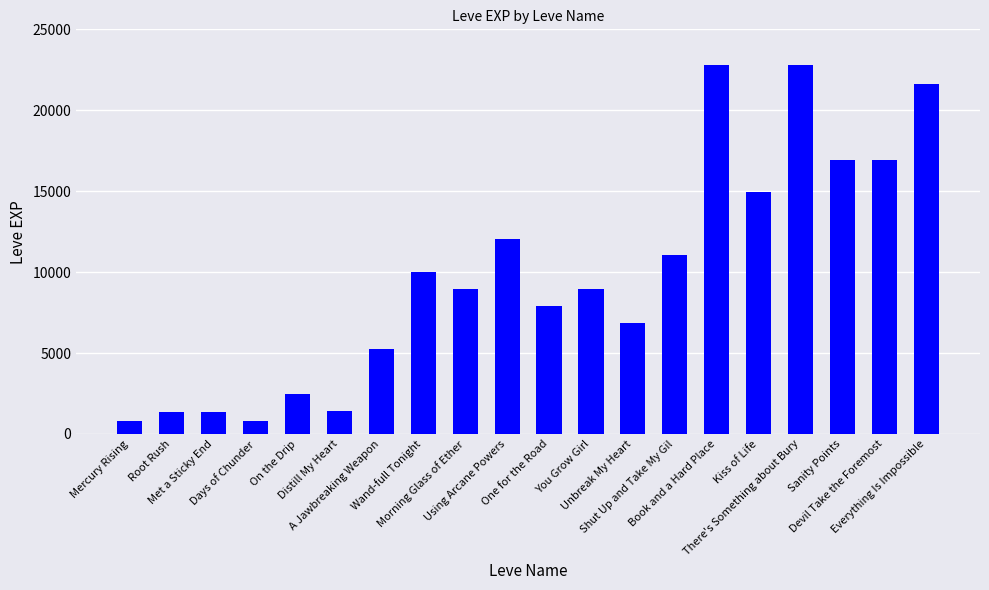

What is the sum of all values?

195010